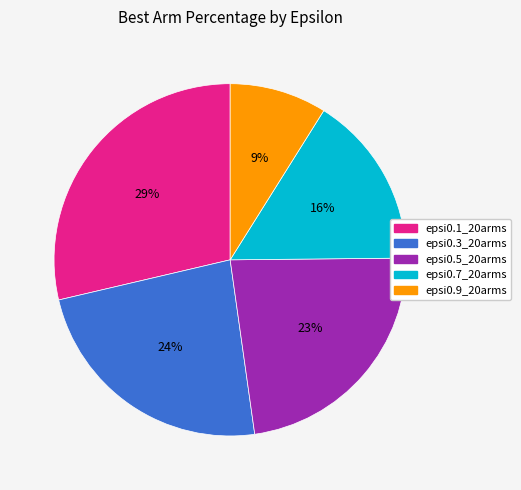

Is the sum of epsi0.7_20arms and epsi0.5_20arms greater than half?

No